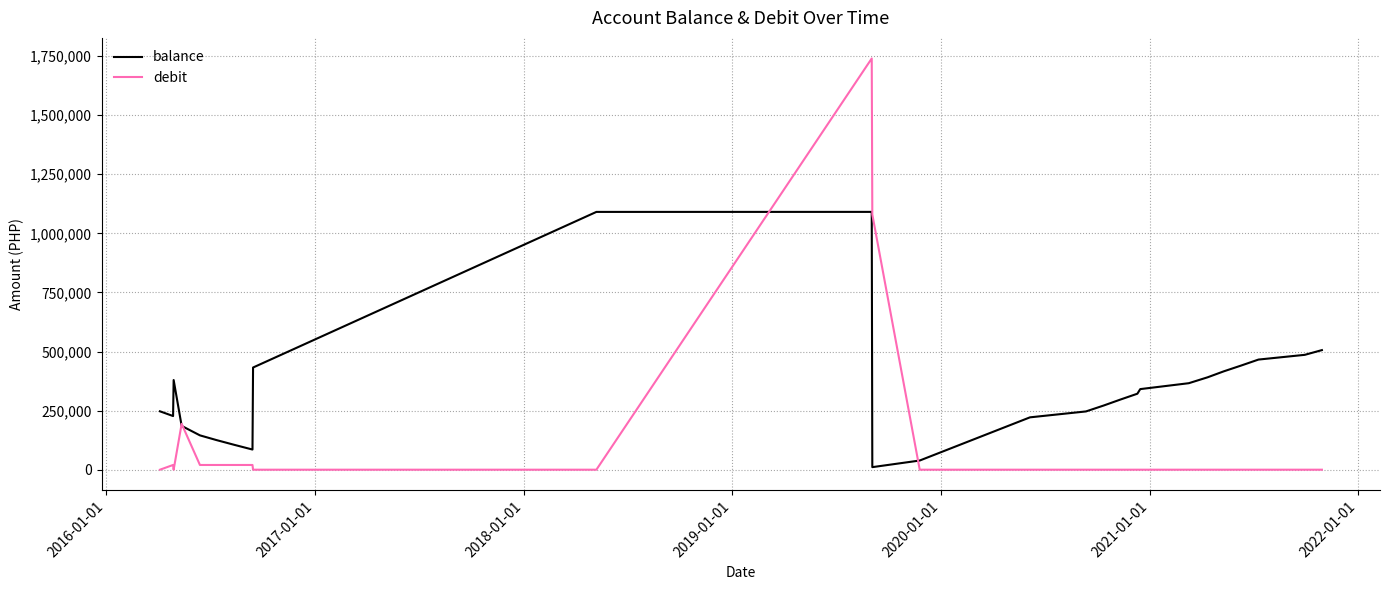

How many lines are shown in the chart?

2